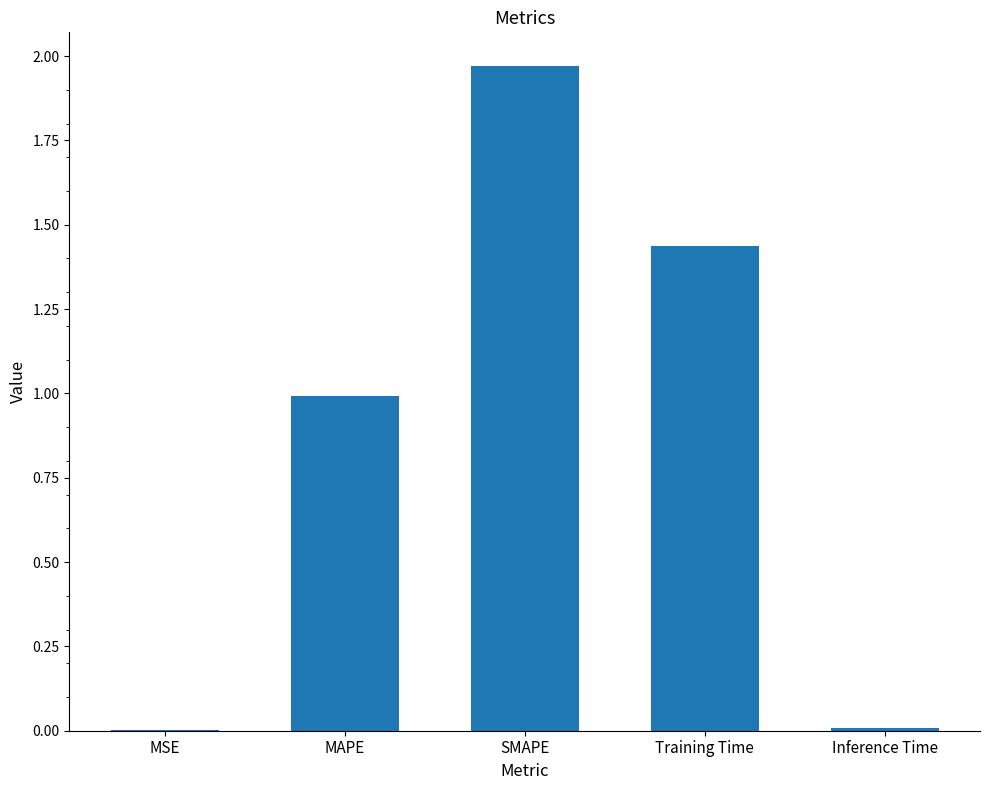

Between MAPE and Inference Time, which is larger?

MAPE